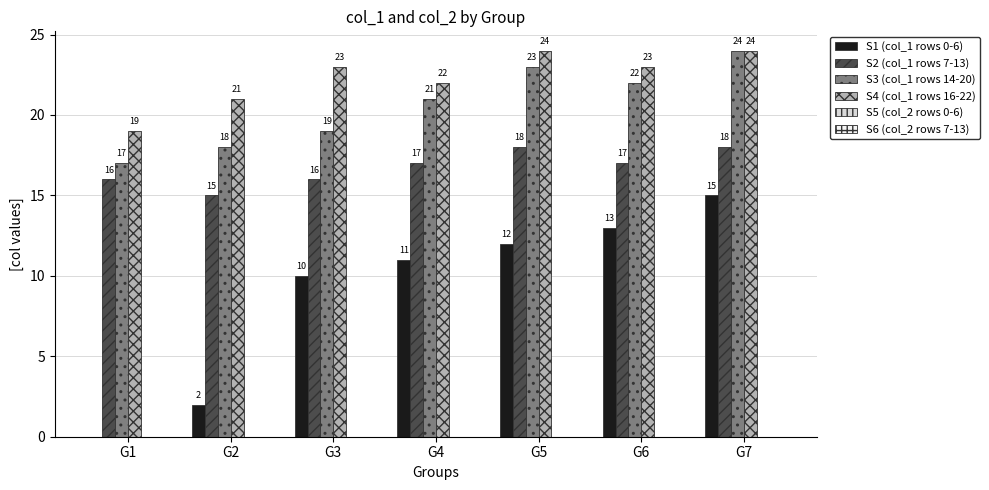

Which category has the highest value in the S3 (col_1 rows 14-20) series?

G7